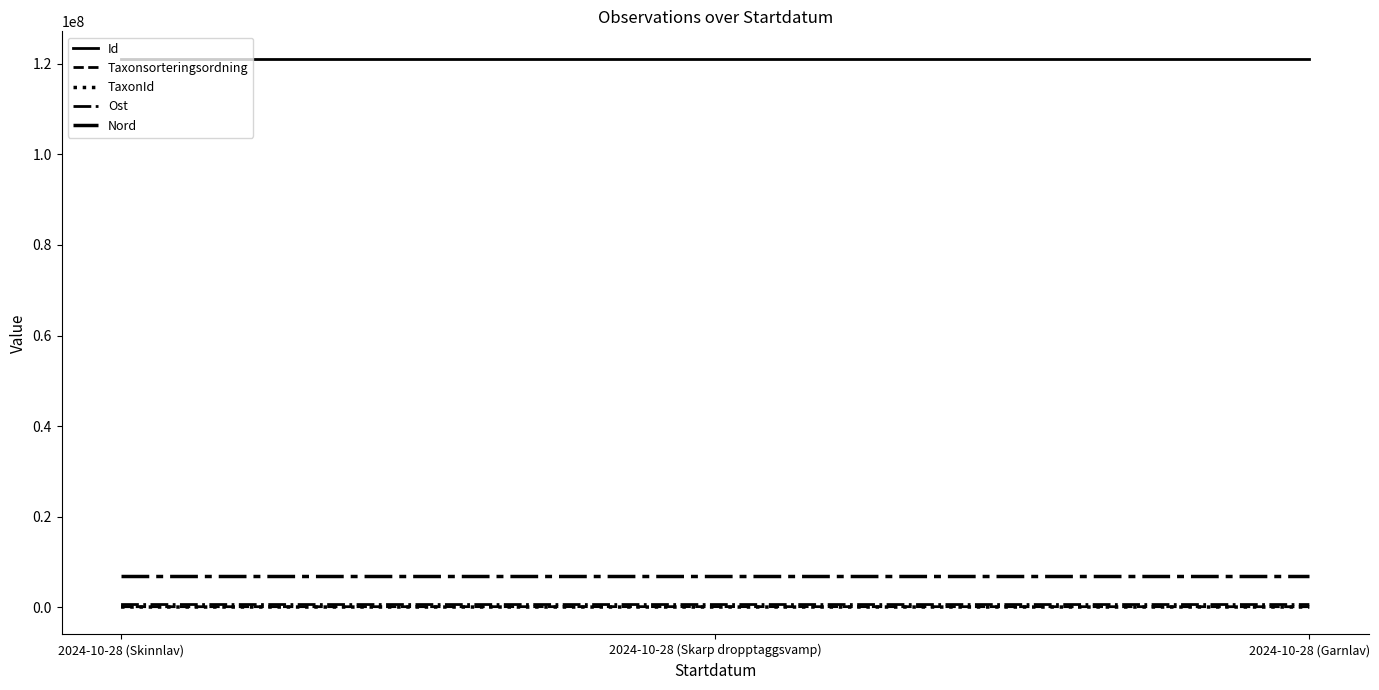

What is the maximum value shown in the chart?

121147379